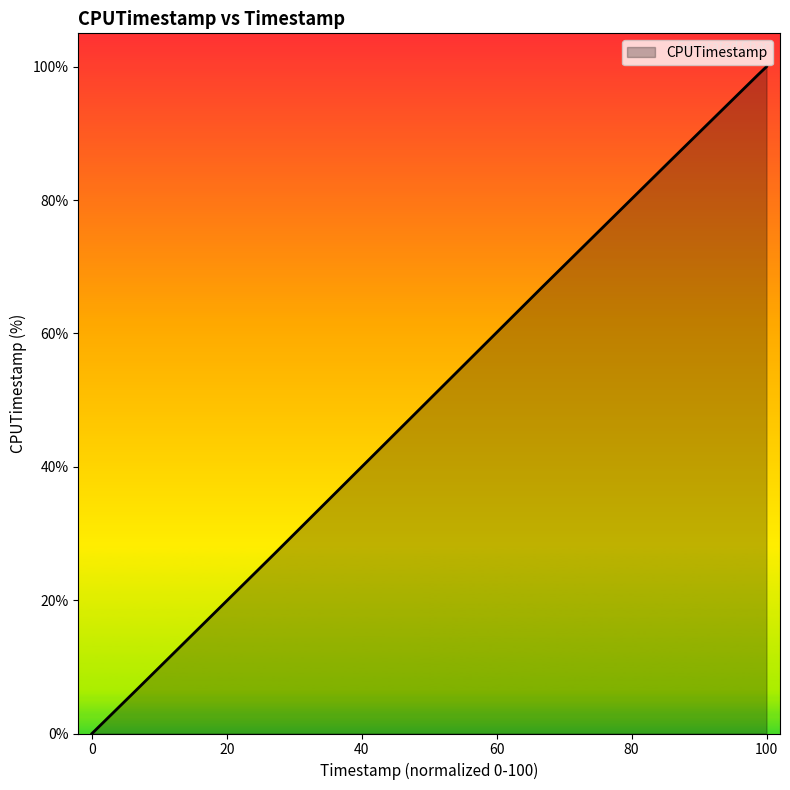

How many series are shown in this chart?

1